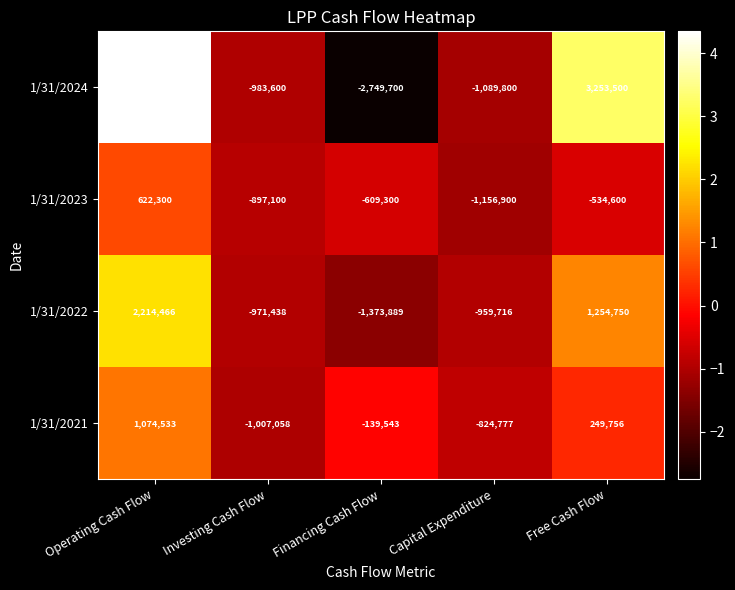

How many series are shown in this chart?

4